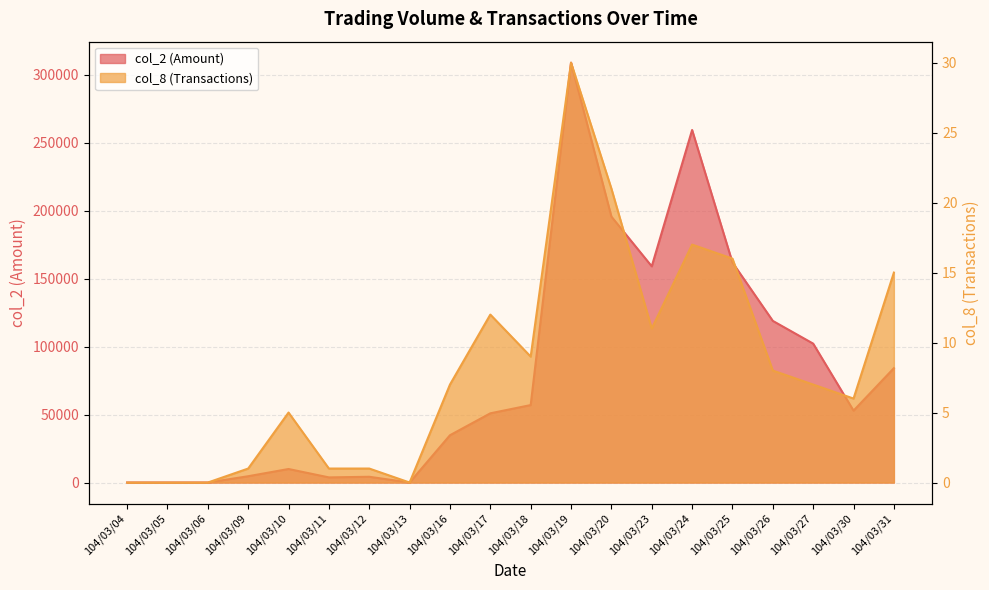

What is the total value across all series at 104/03/27?

102157